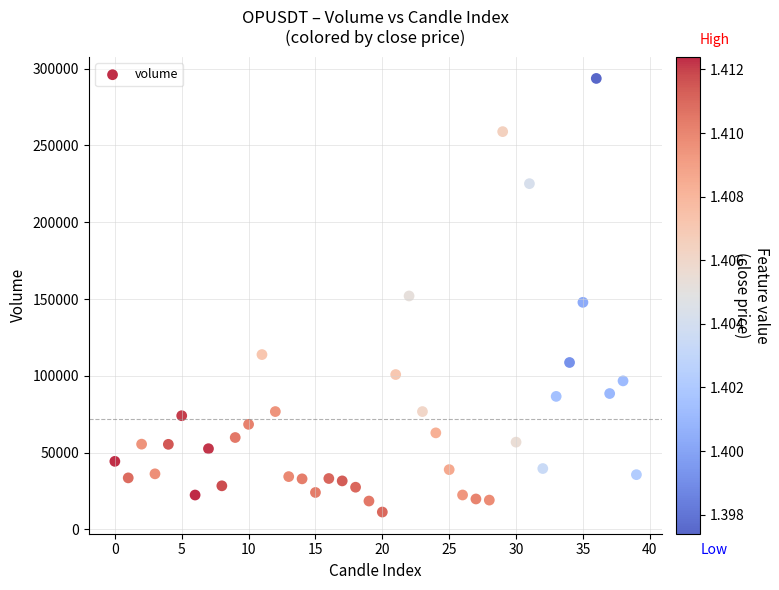

What is the range of Y values (max minus min)?

282404.2